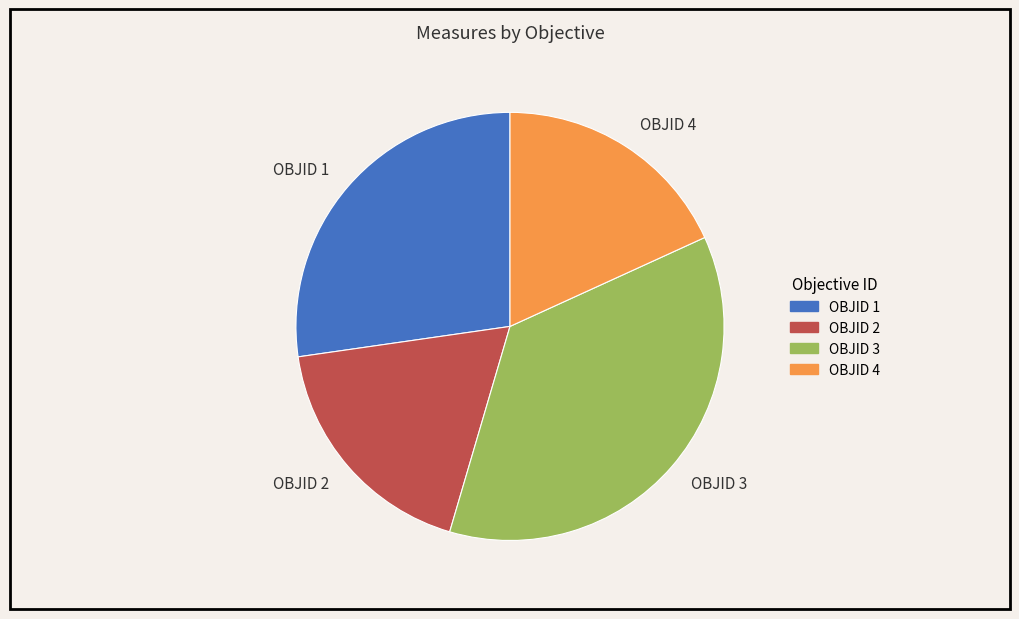

True or false: OBJID 2 accounts for 25% of the total.

False